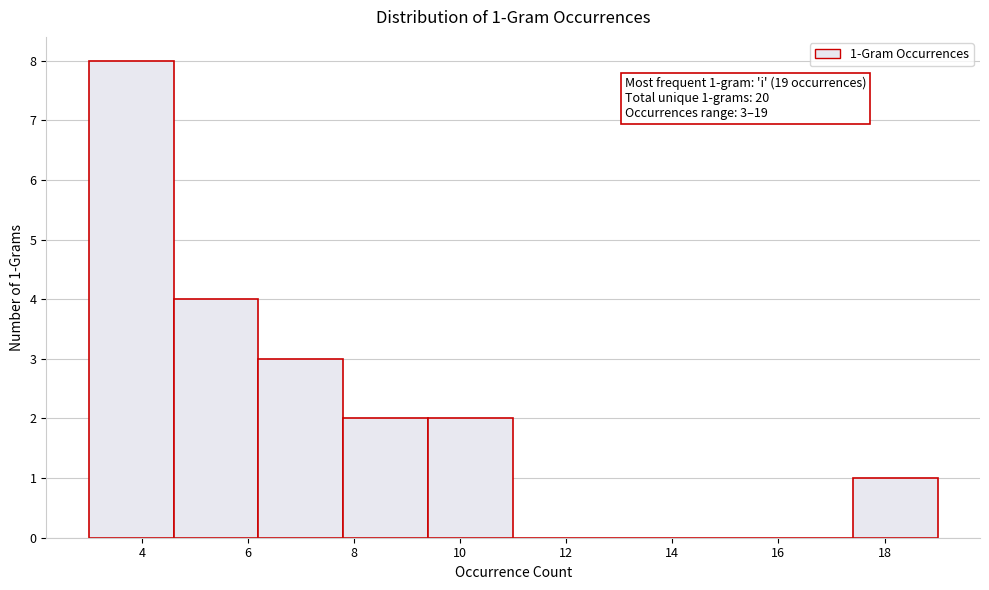

Which range on the x-axis has the tallest bar?

3.0 to 4.6